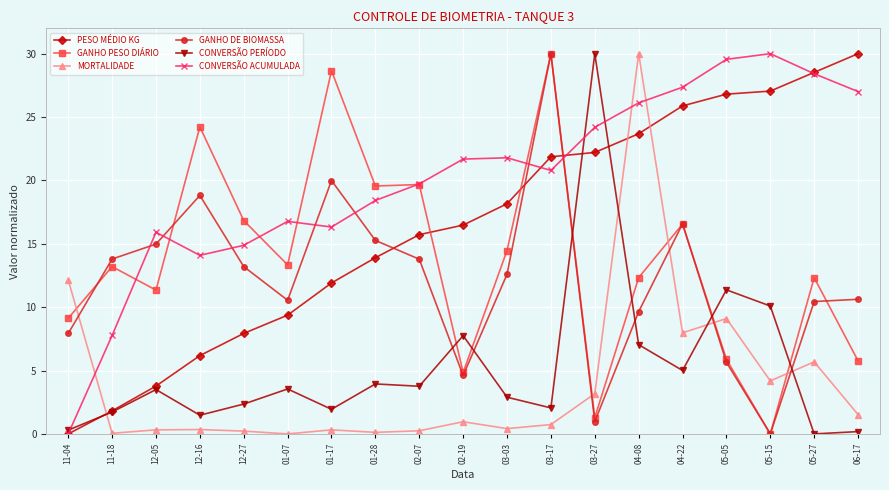

At which category does CONVERSÃO PERÍODO reach its first local valley?

12-16